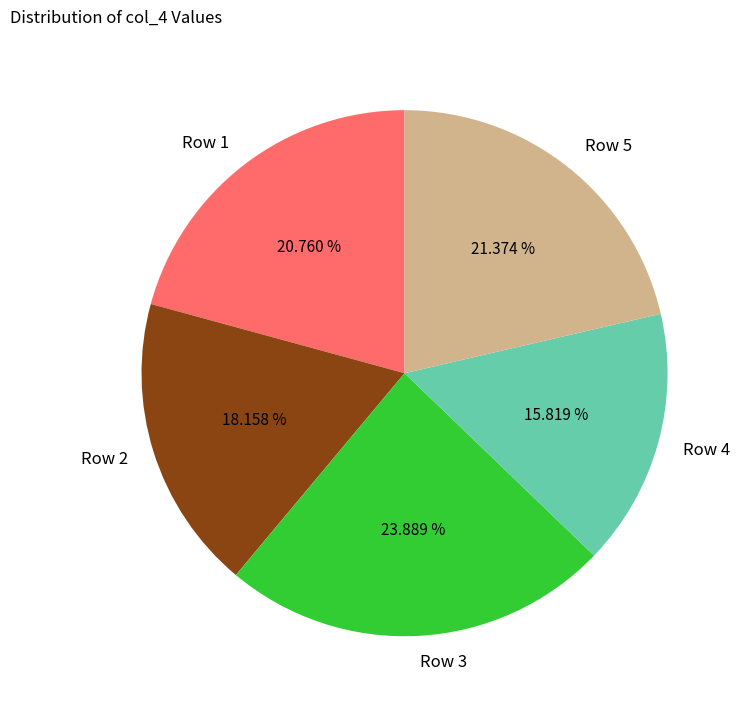

Which category has the biggest portion of the pie?

Row 3